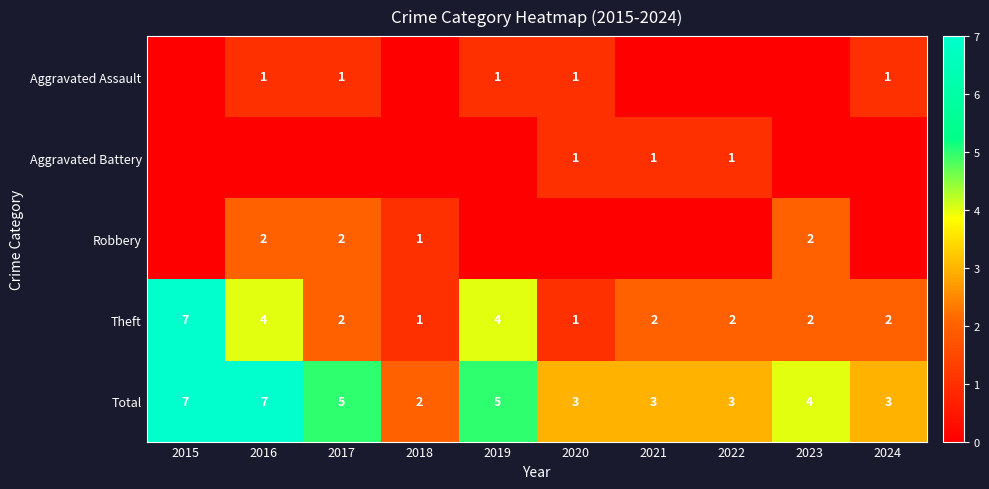

How many categories are shown in the chart?

10